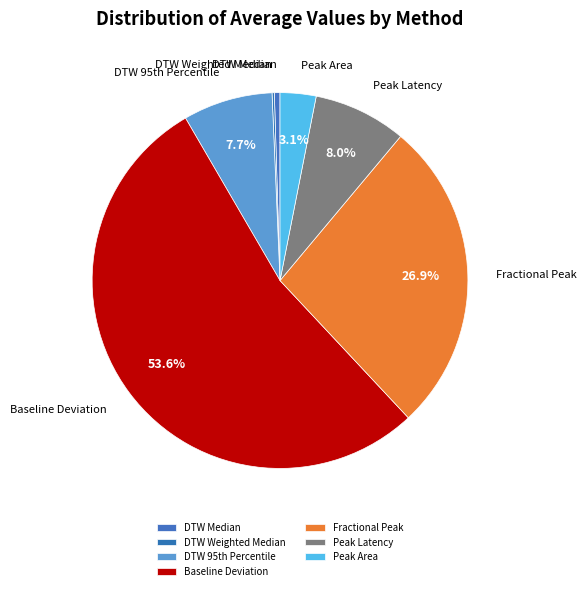

How much of the chart is everything except Peak Latency?

92.0%